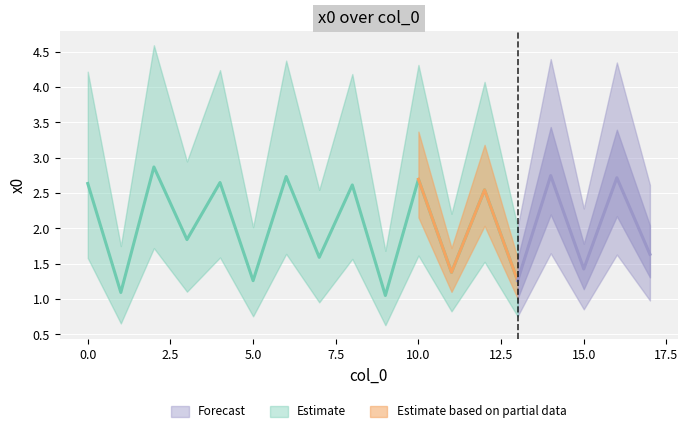

The chart shows a value of 2.7 at 16. True or false?

True